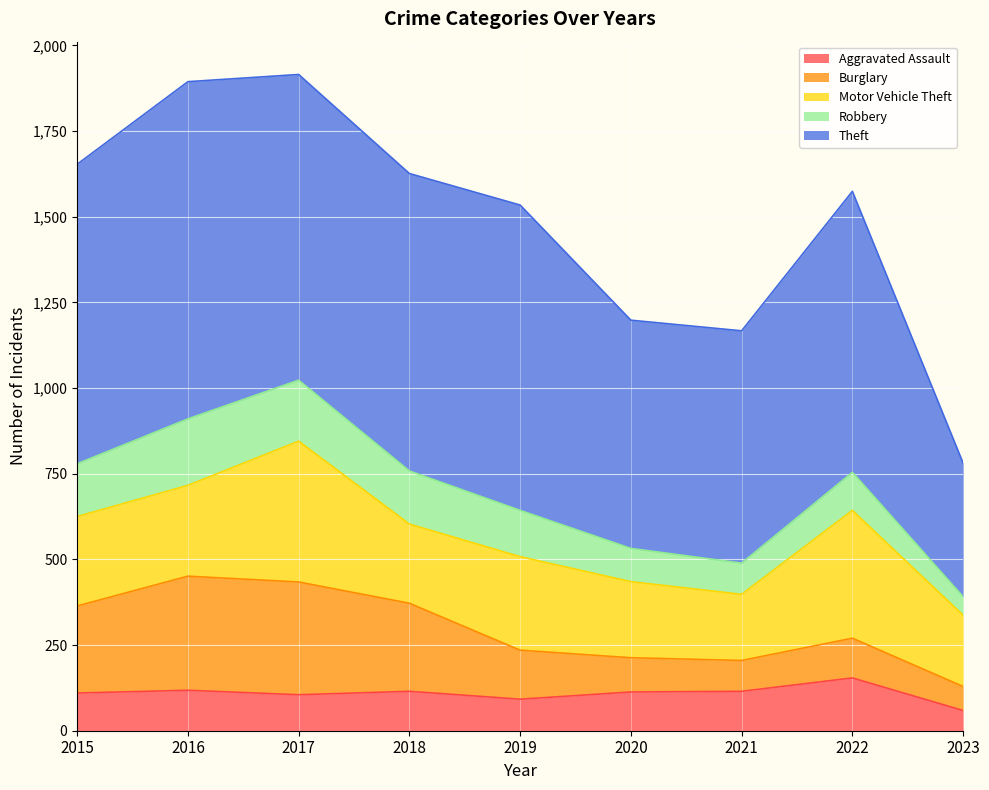

True or false: Burglary and Theft cross at least once.

False